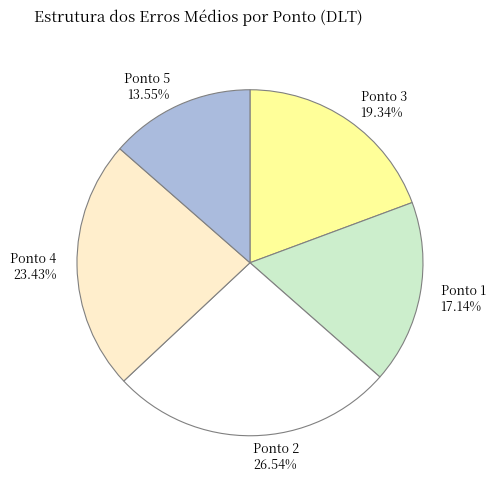

To the nearest percent, what percentage of the pie is Ponto 2?

27%